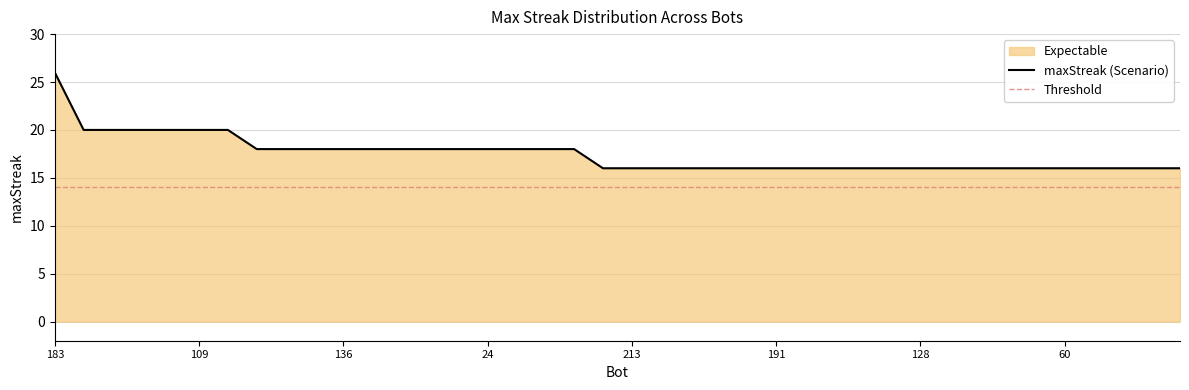

What position from the left is 128?

31